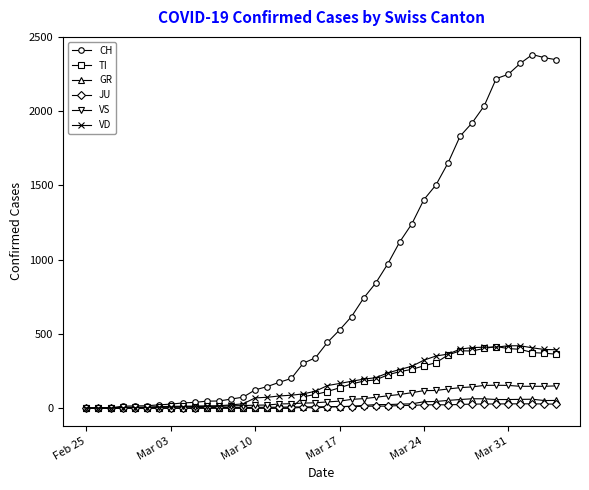

What is the highest value of the VD series?

420